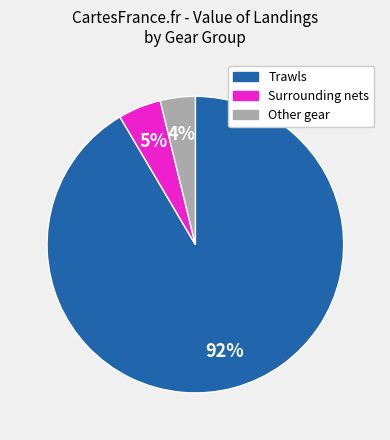

Does any single category account for the majority?

Yes